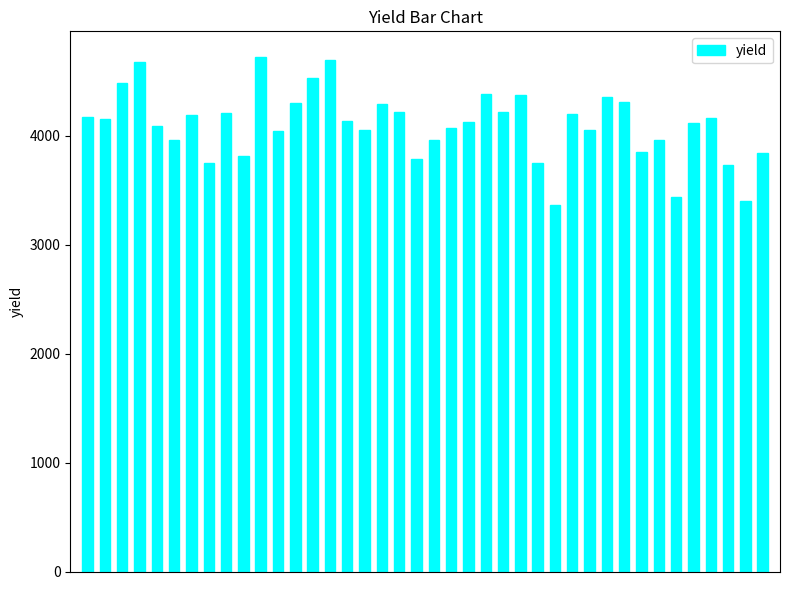

What is the difference between the second highest and second lowest values?

1297